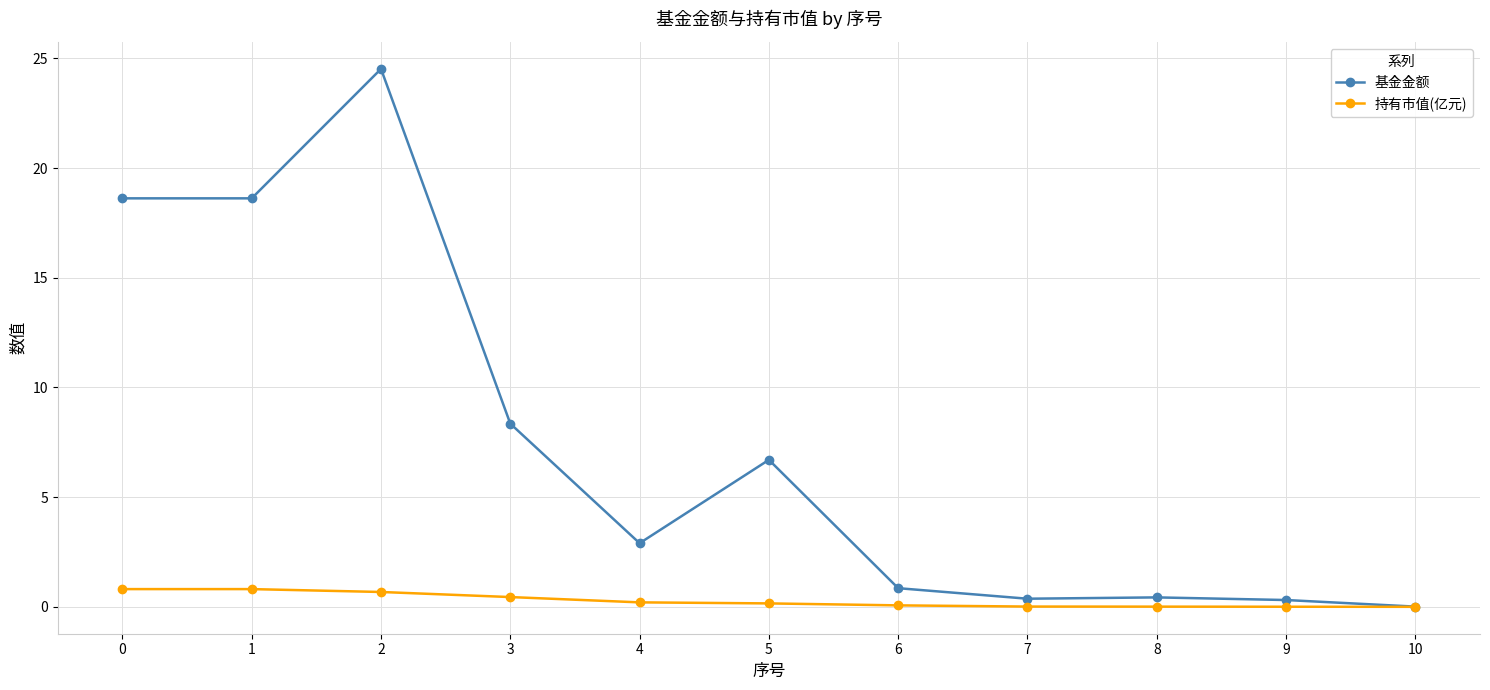

List the series in order of their overall mean, lowest first.

持有市值(亿元), 基金金额